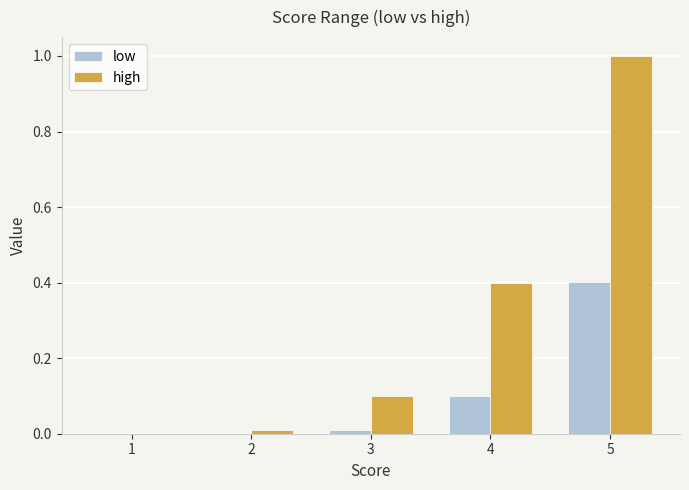

The high series shows 1.4 at 5. True or false?

False